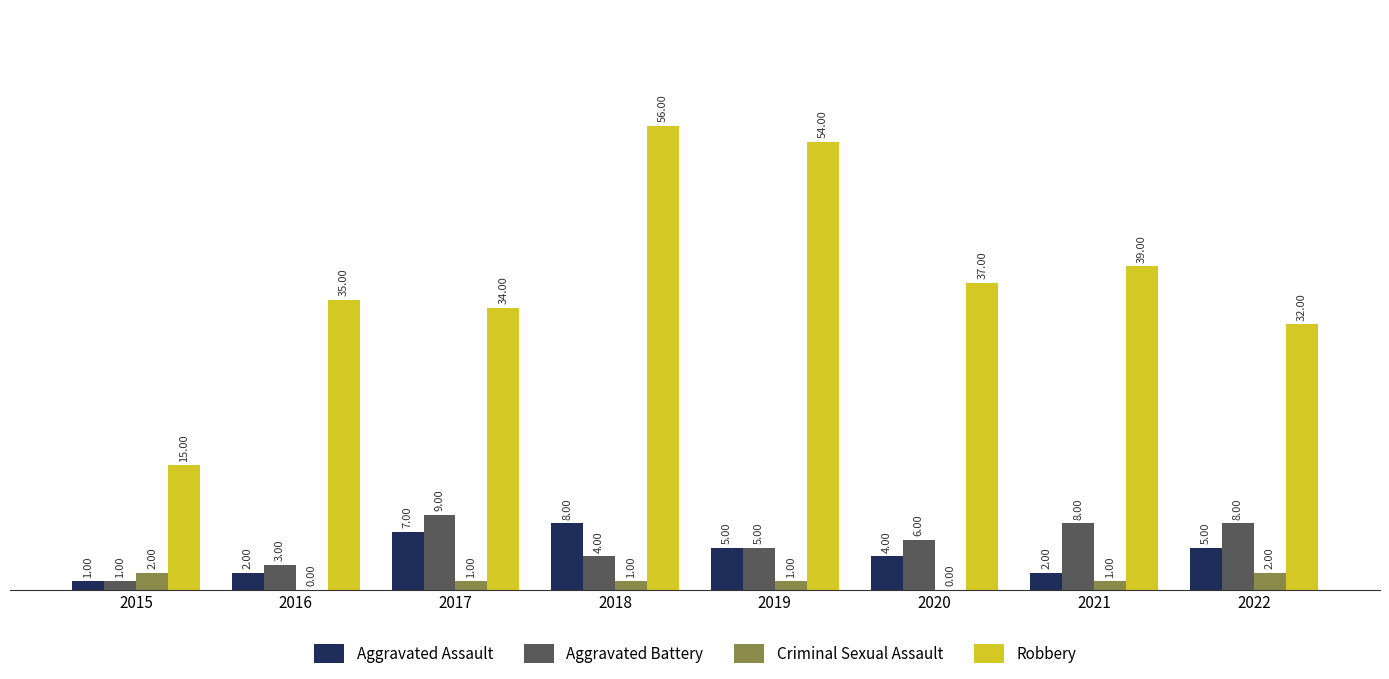

Between 2017 and 2018, which series saw the biggest shift?

Robbery